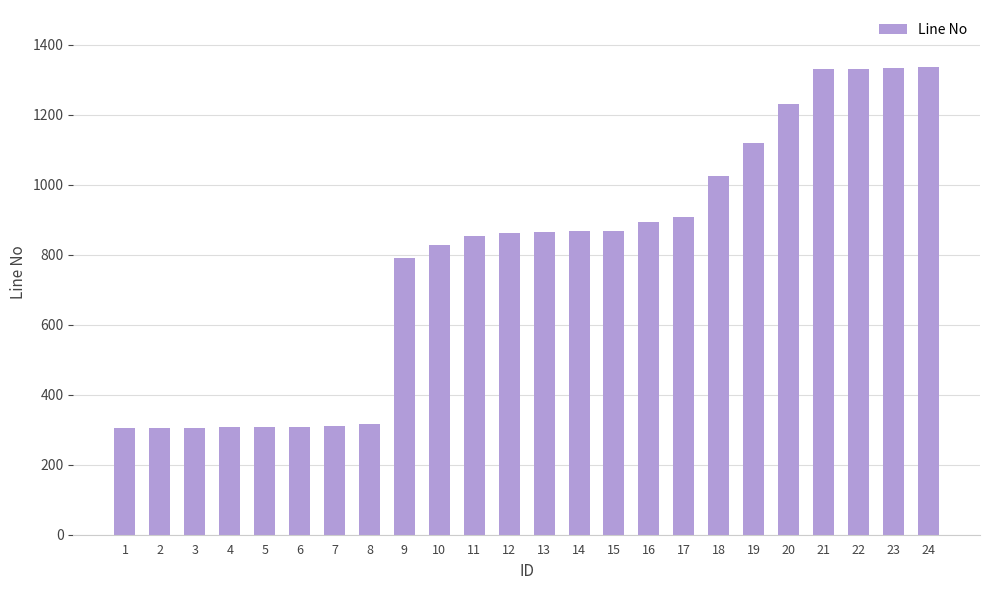

What is the difference between the maximum and minimum values?

1032